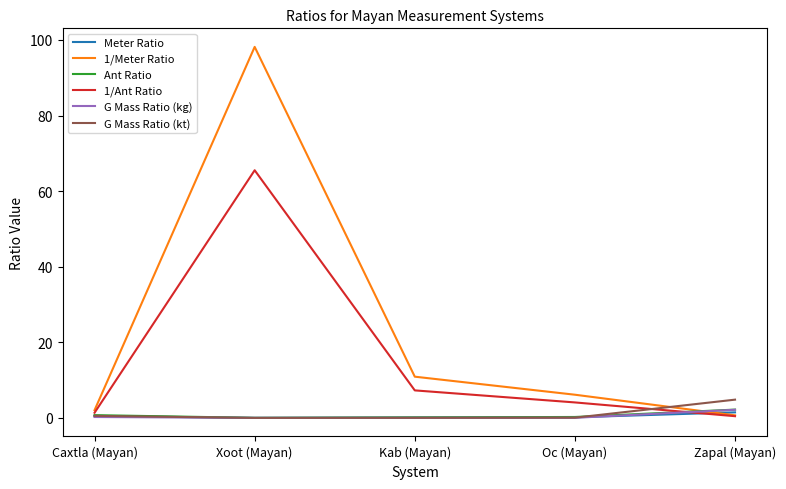

How many series are shown in this chart?

6